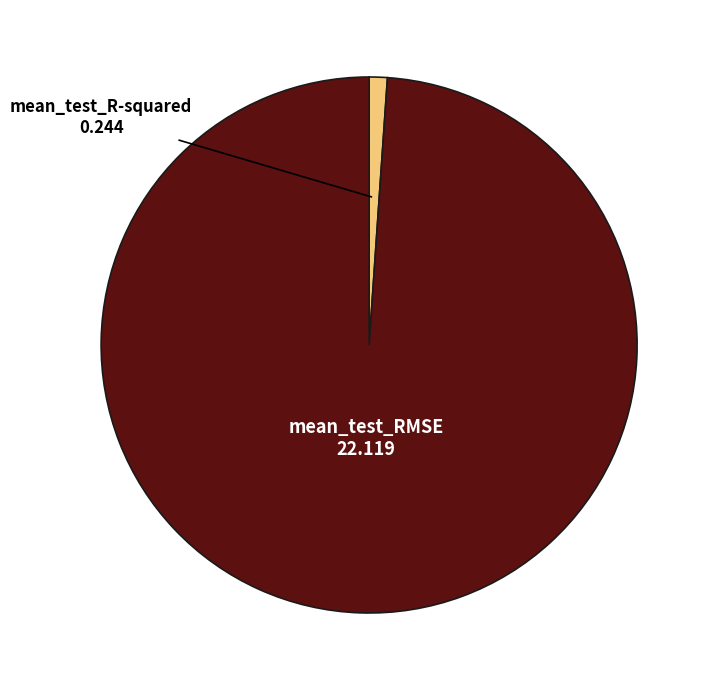

The mean_test_RMSE slice represents 99% of the pie. True or false?

True